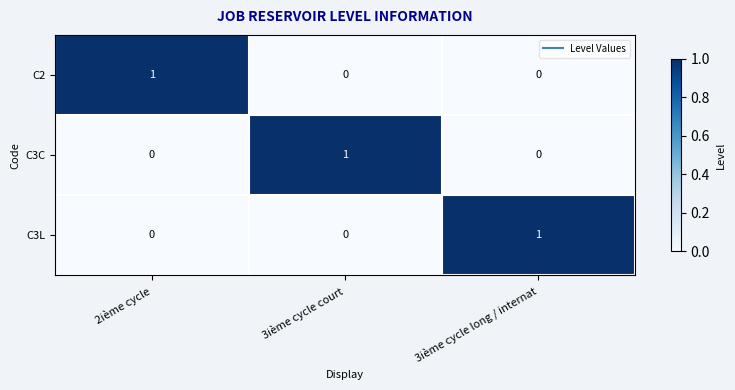

The C3L series shows 0 at 2ième cycle. True or false?

True